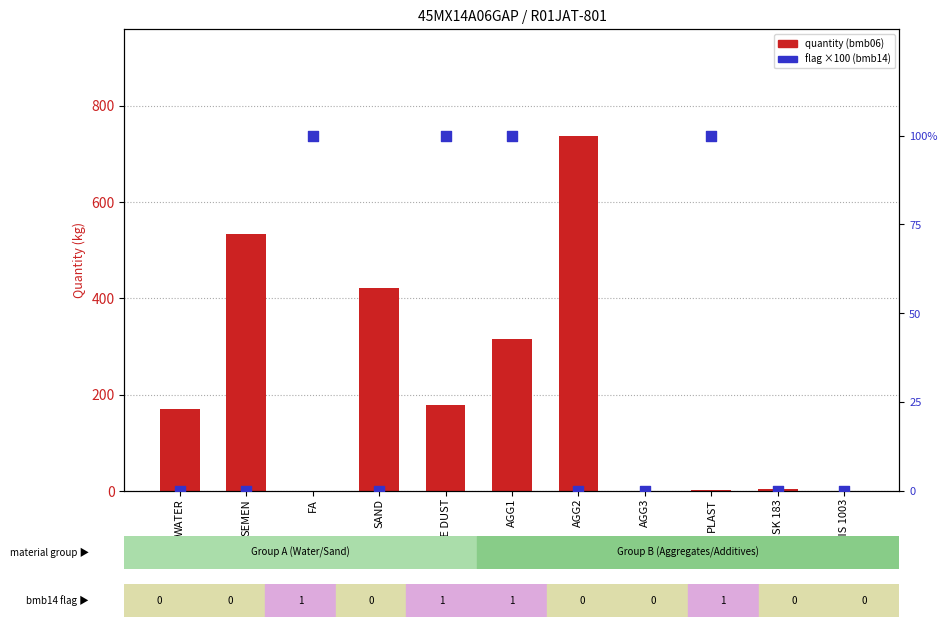

Which series has the widest spread of Y values?

bmb06 (quantity)